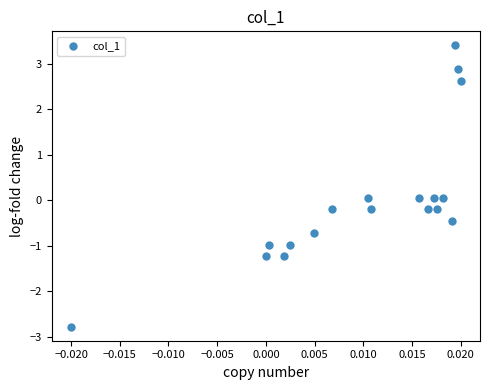

What is the range of Y values (max minus min)?

6.2